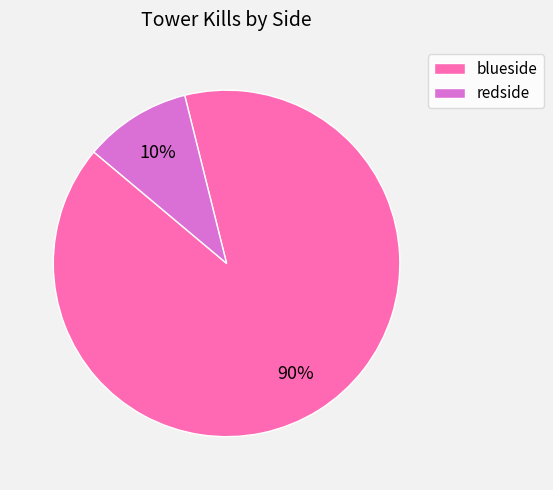

Rank the categories by value from lowest to highest.

redside, blueside